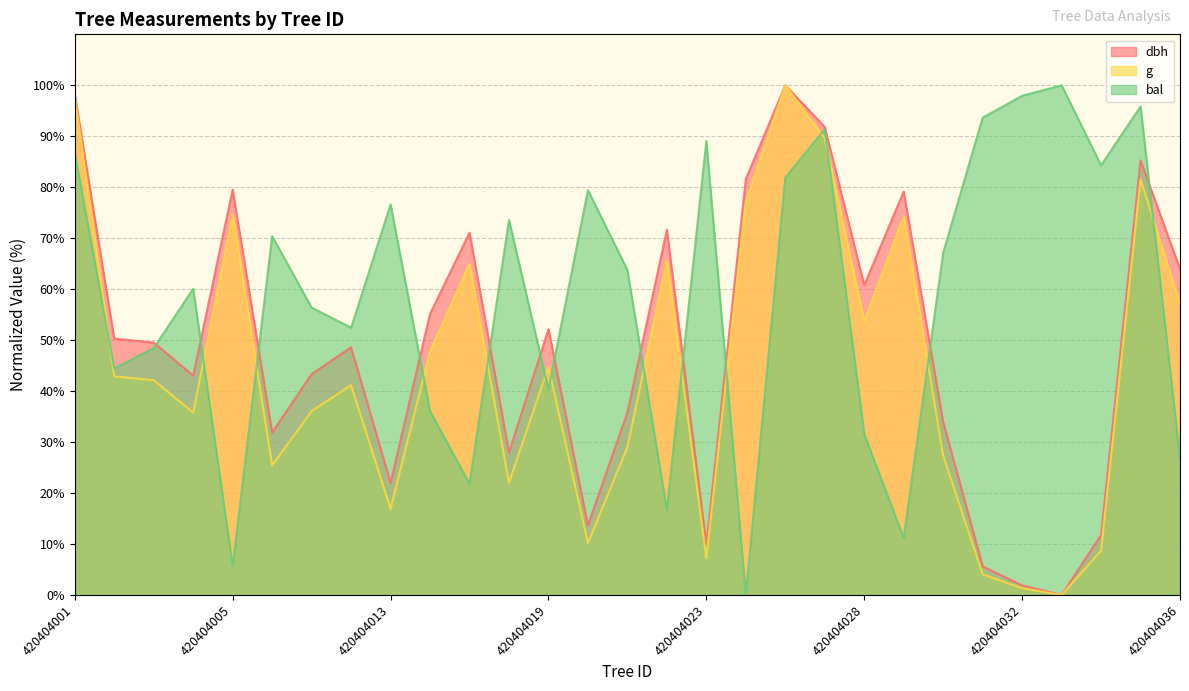

How many distinct data groups are displayed?

3